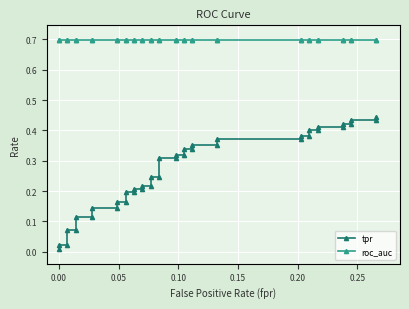

What are all the series names shown in the legend?

tpr, roc_auc